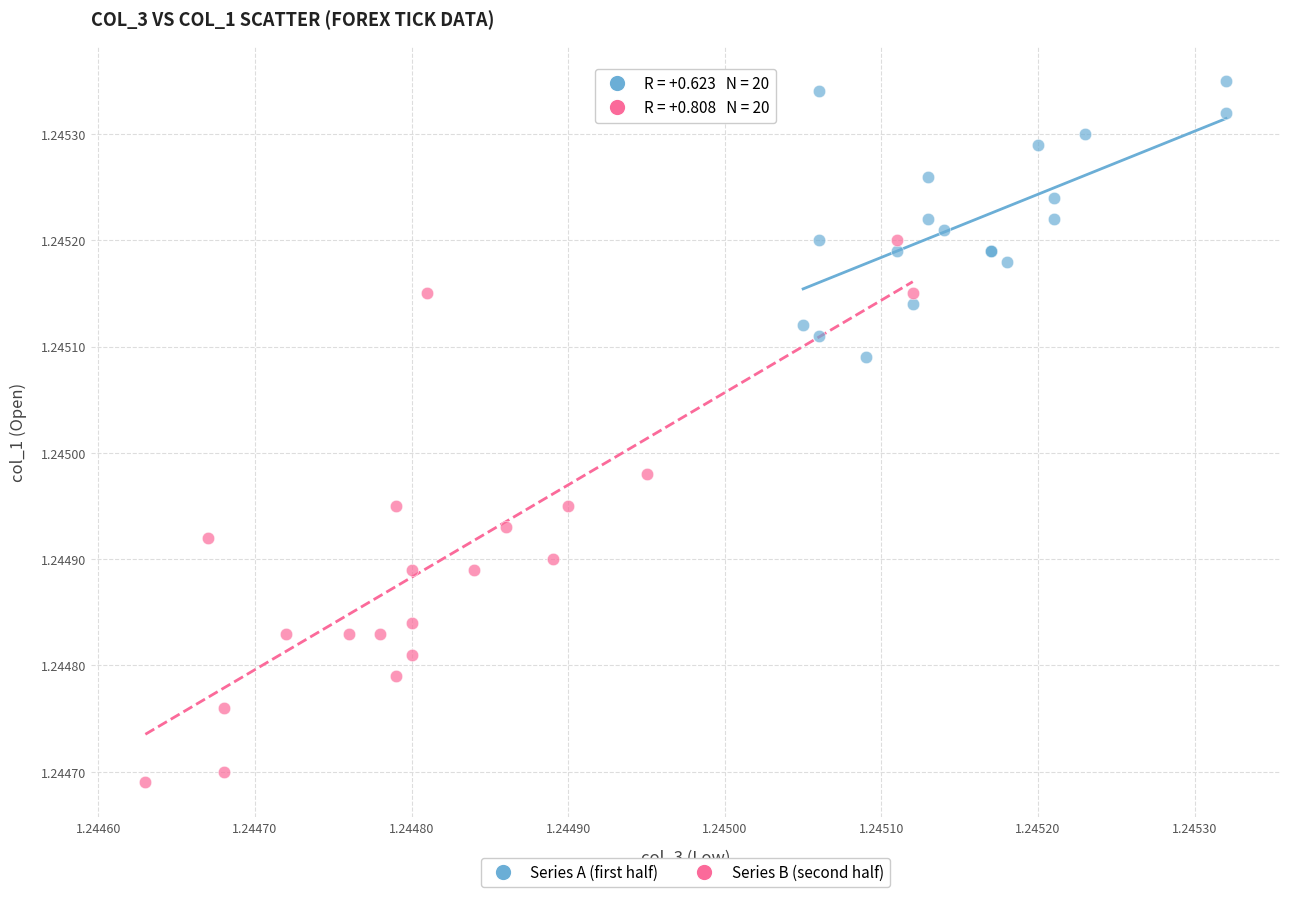

Which series contains the lowest Y value?

Series B (second half)